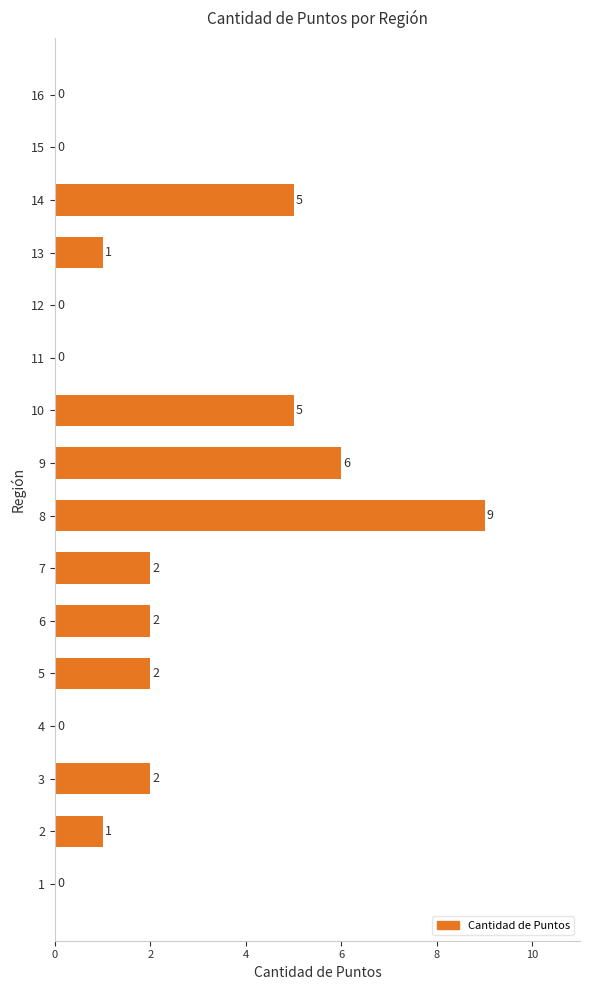

Is it true that the value at 15 is 0?

True